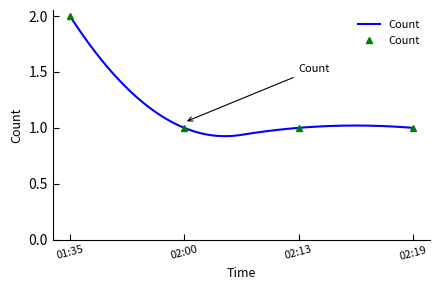

How many lines are shown in the chart?

1